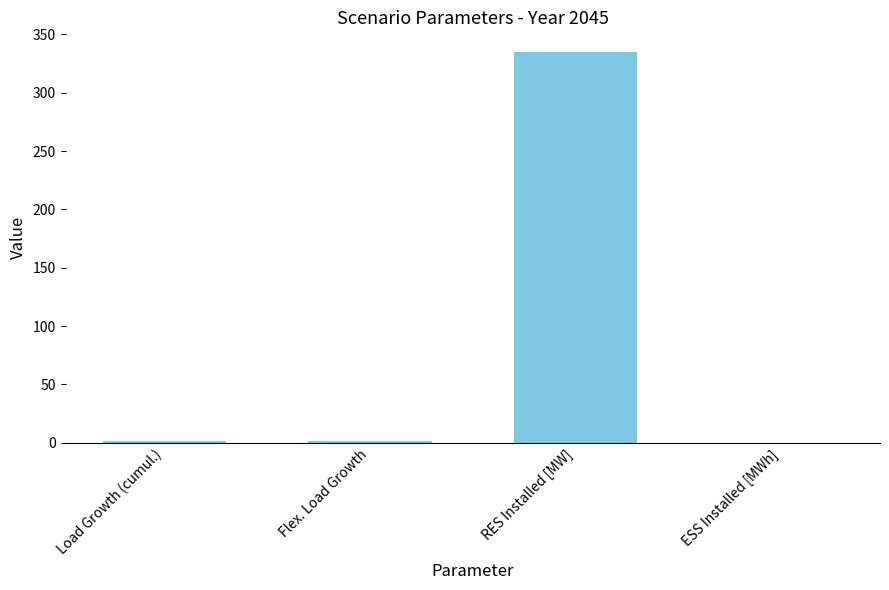

Which category has the highest value across all series?

RES Installed [MW]